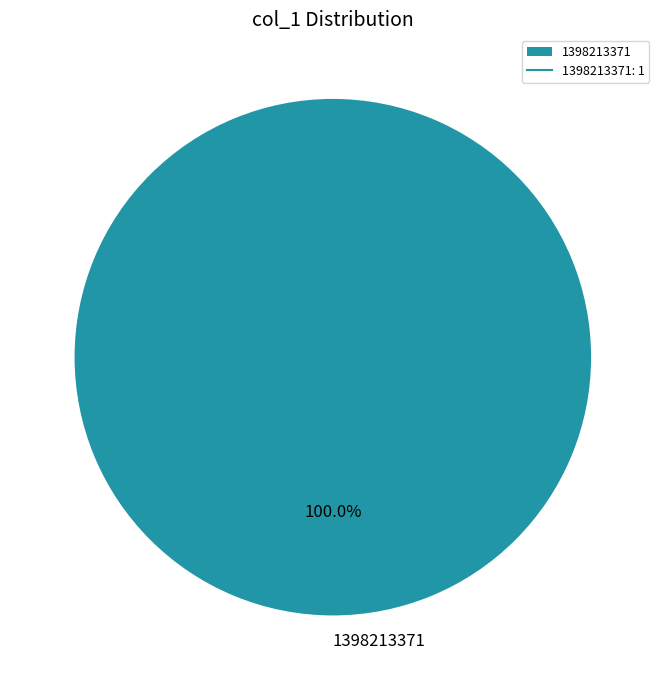

Which category accounts for the majority?

1398213371